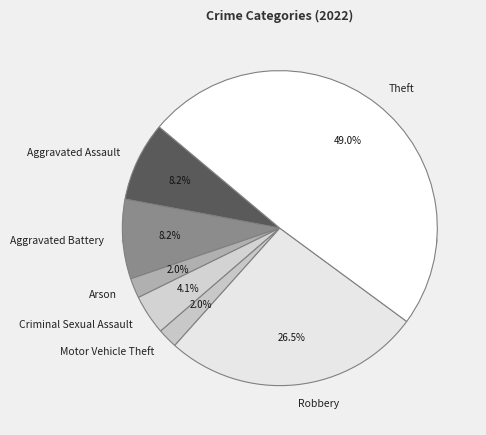

Is there a majority slice in this chart?

No